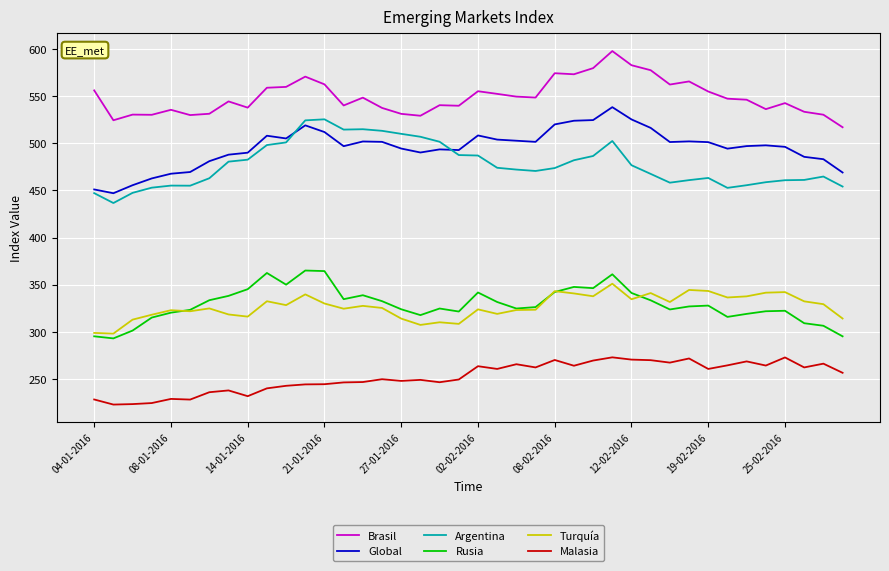

How many lines are shown in the chart?

6